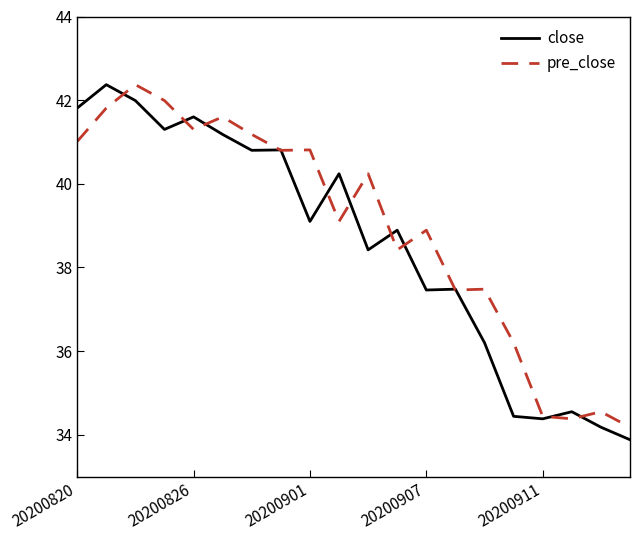

What are all the series names shown in the legend?

close, pre_close